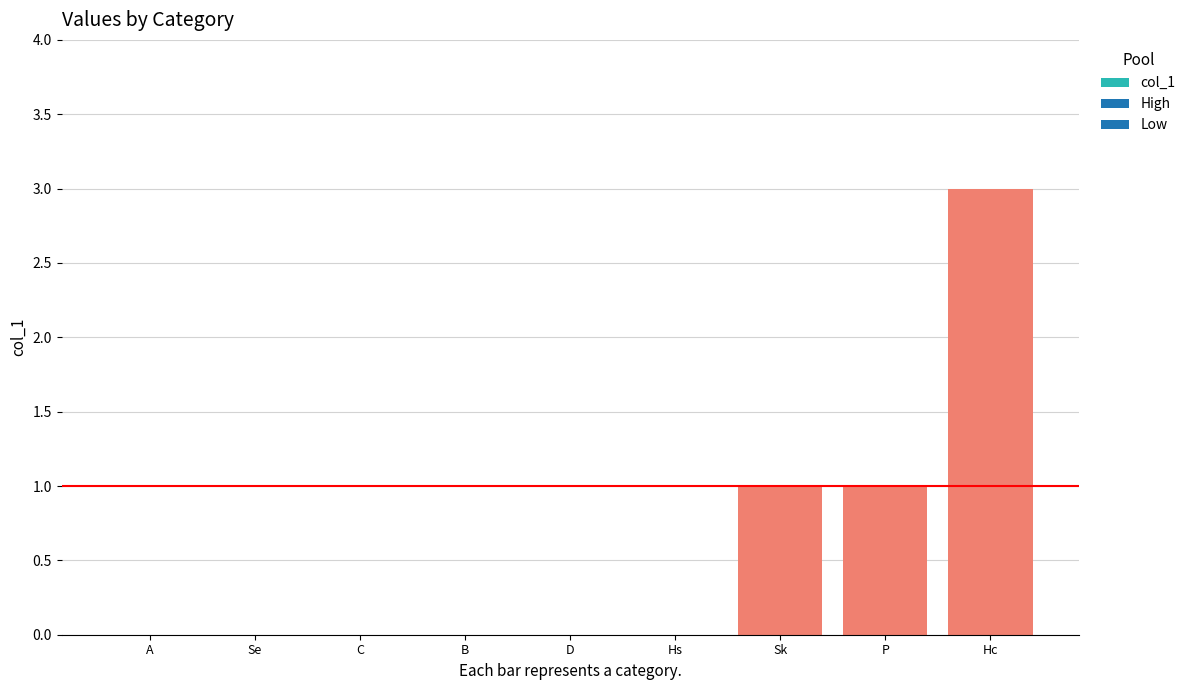

Are the bars grouped side by side (vs. stacked)?

No